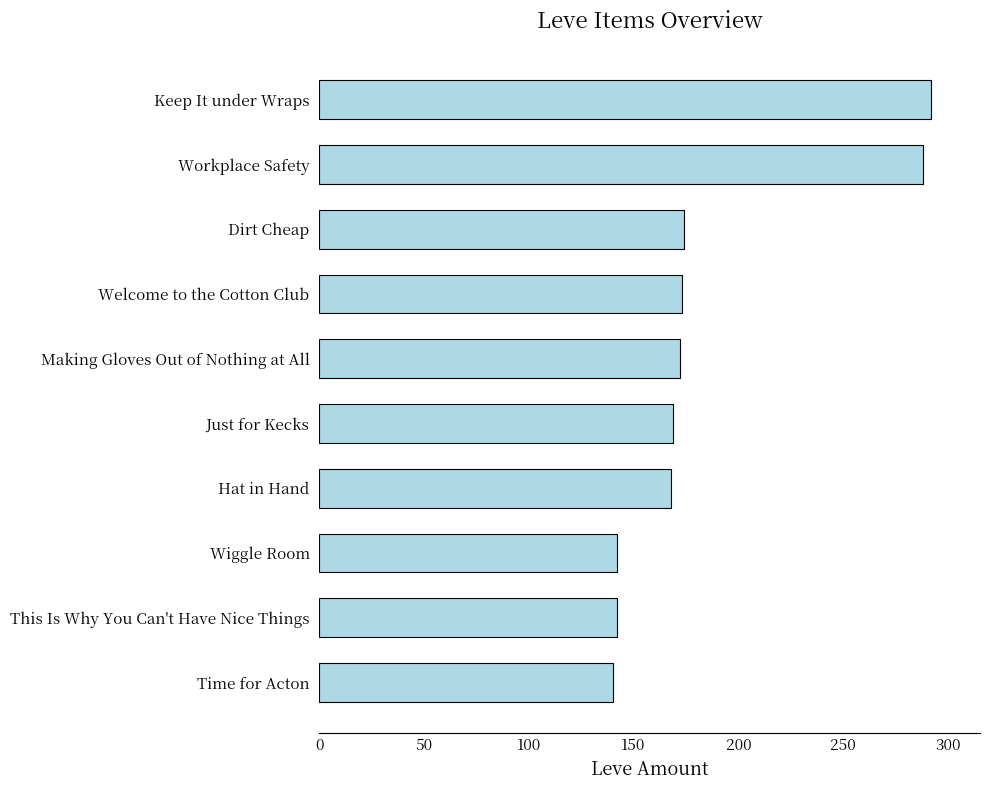

The value at This Is Why You Can't Have Nice Things is 68. True or false?

False